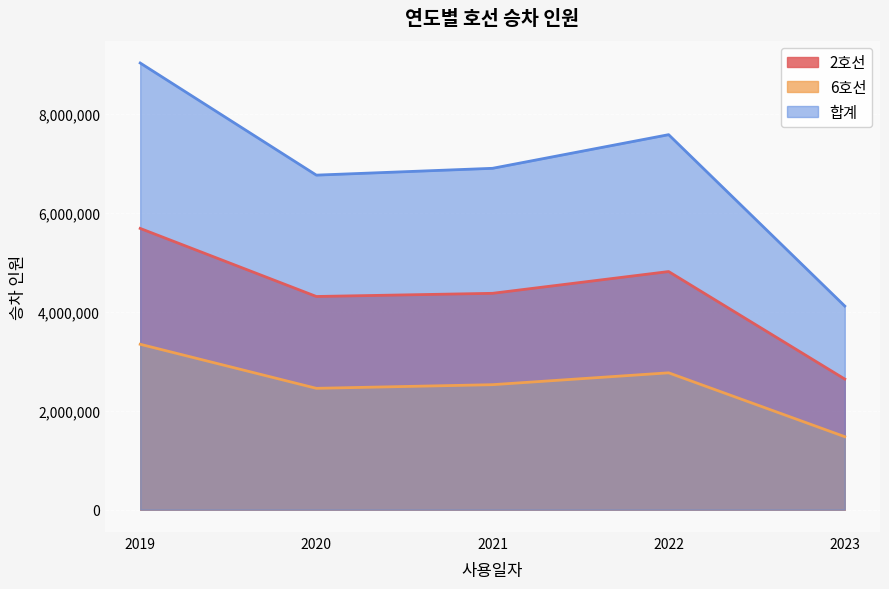

How many values in the 6호선 series are below 2528733?

2